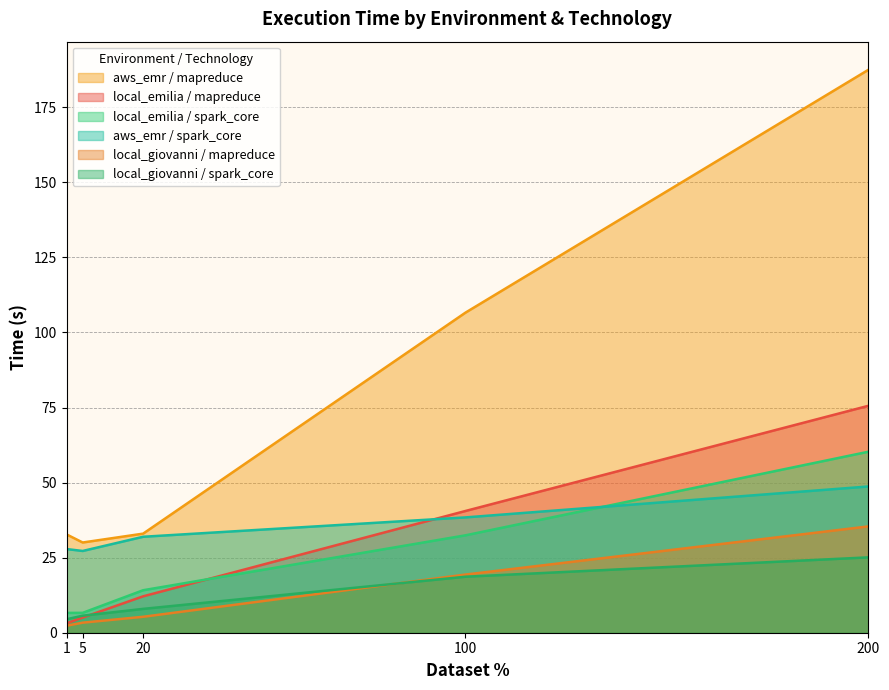

What is the sum of all local_giovanni_spark_core values?

61.9